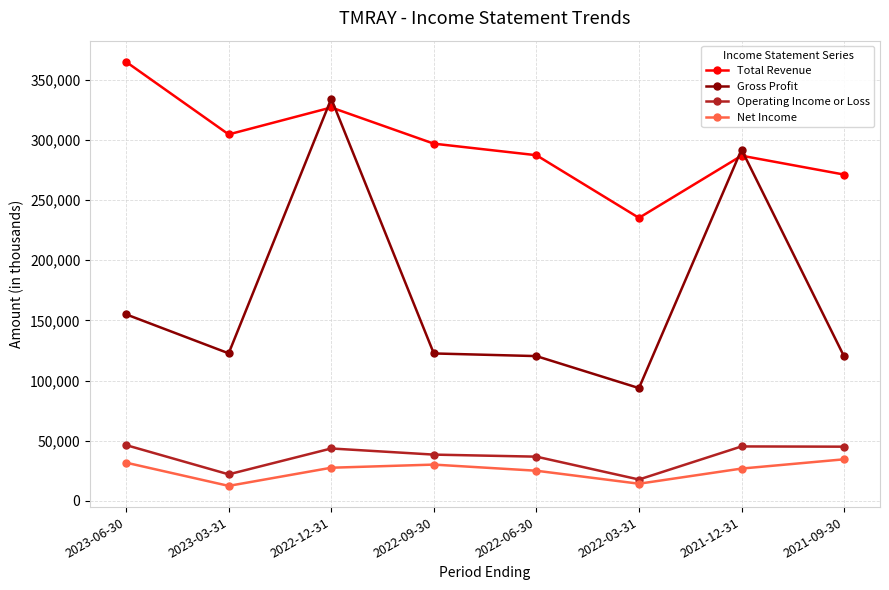

What position from the left is 2023-03-31?

2